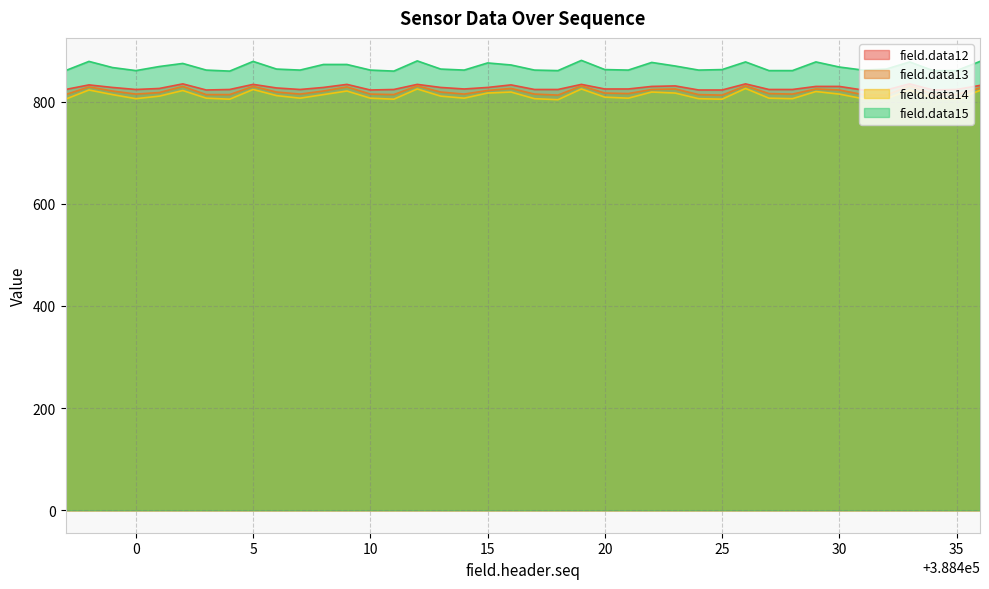

Where is field.data15 nearest to the value 870?

388423